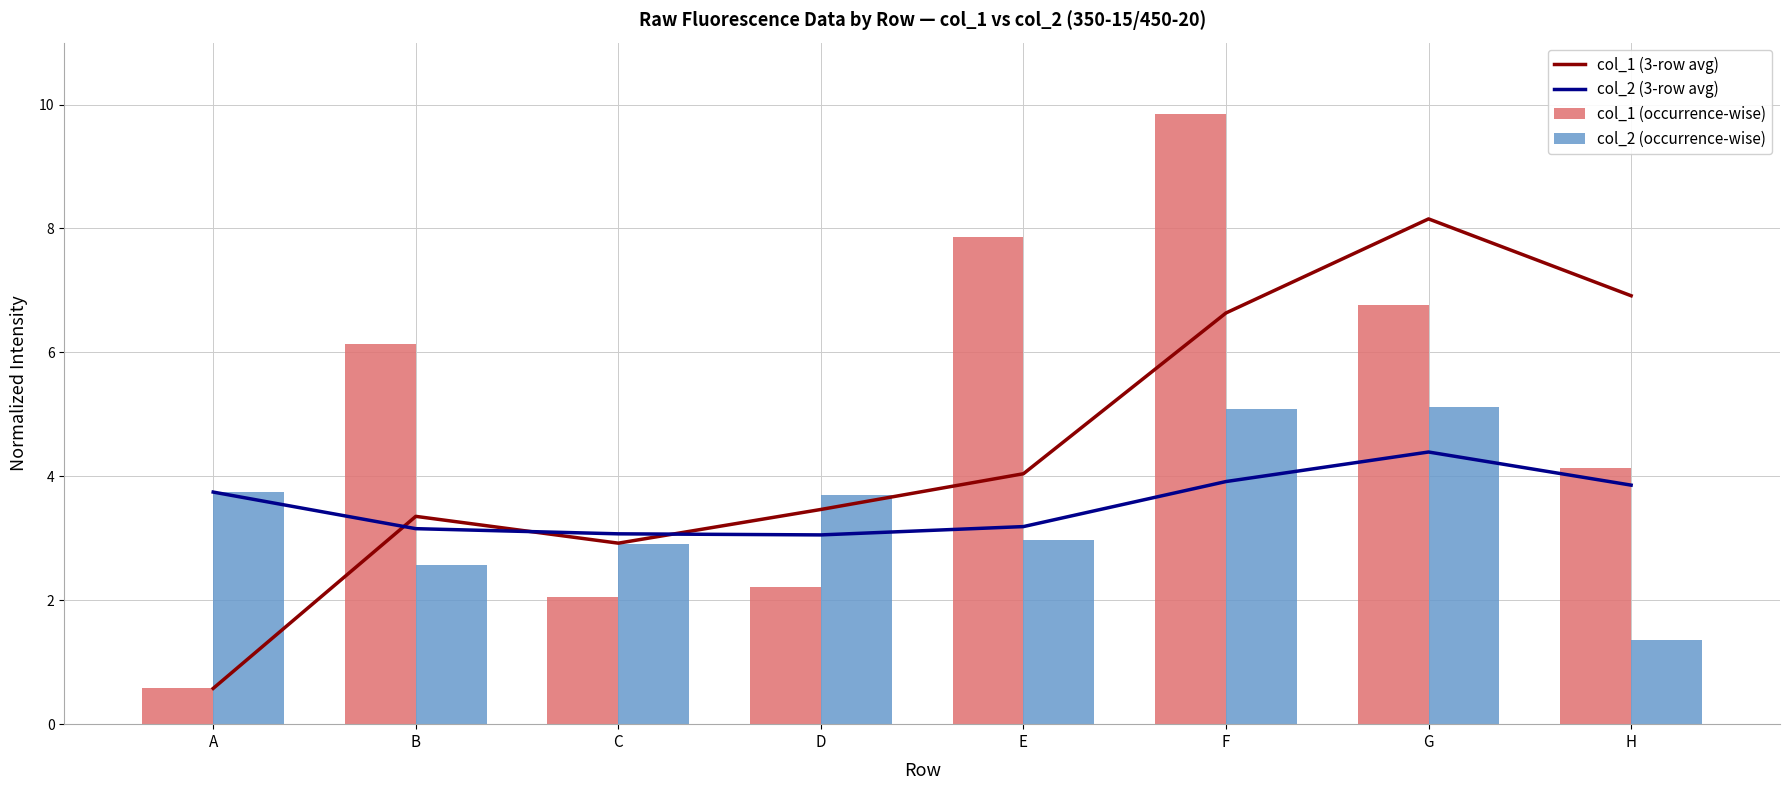

The col_1 (occurrence-wise) series shows 3.5 at C. True or false?

False